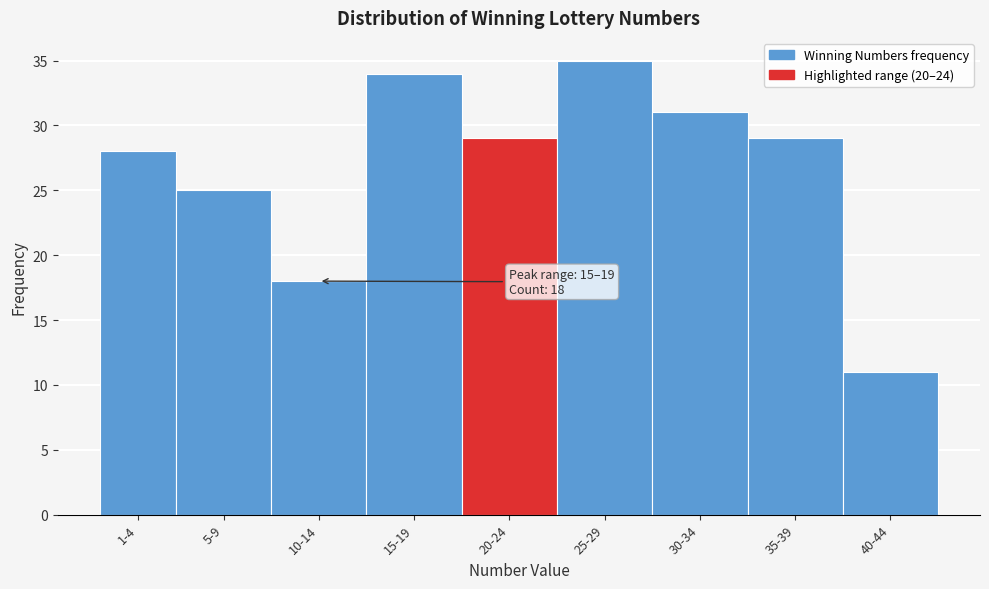

Reading left to right, transcribe all the data shown in this chart.

28	25	18	34	29	35	31	29	11